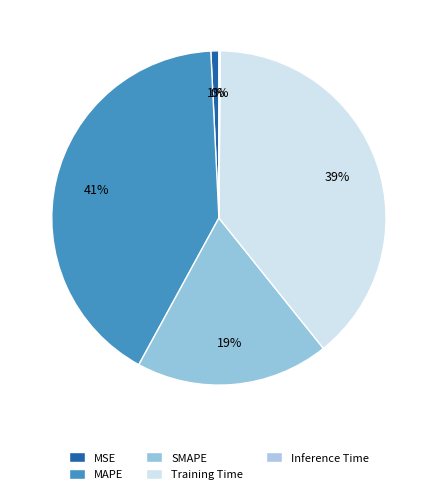

Does SMAPE account for over 50% of the chart?

No